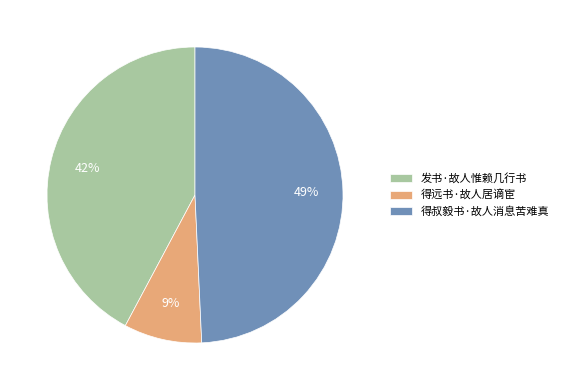

Approximately how many times larger is the value at 发书·故人惟赖几行书 compared to 得叔毅书·故人消息苦难真?

0.9